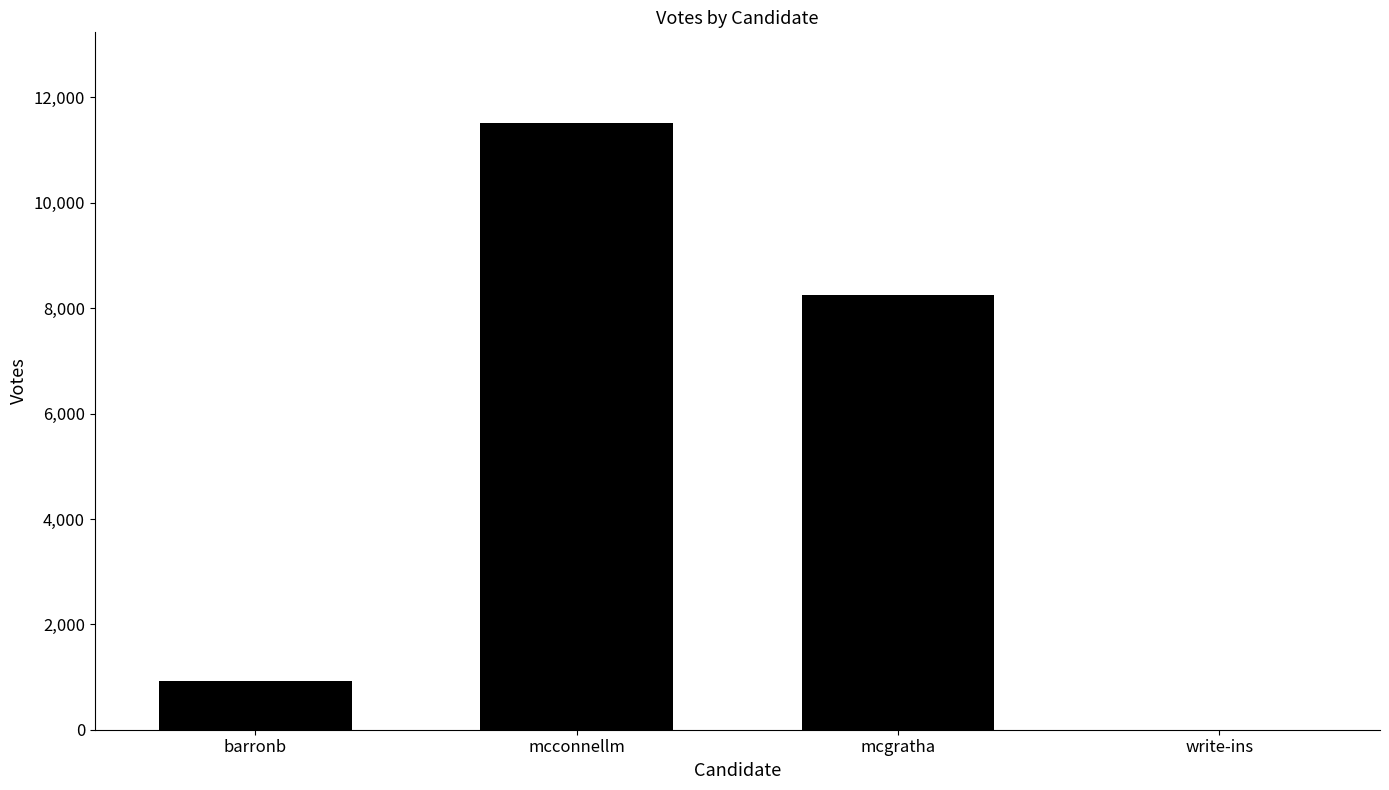

True or false: the data shows 11510 at mcconnellm.

True